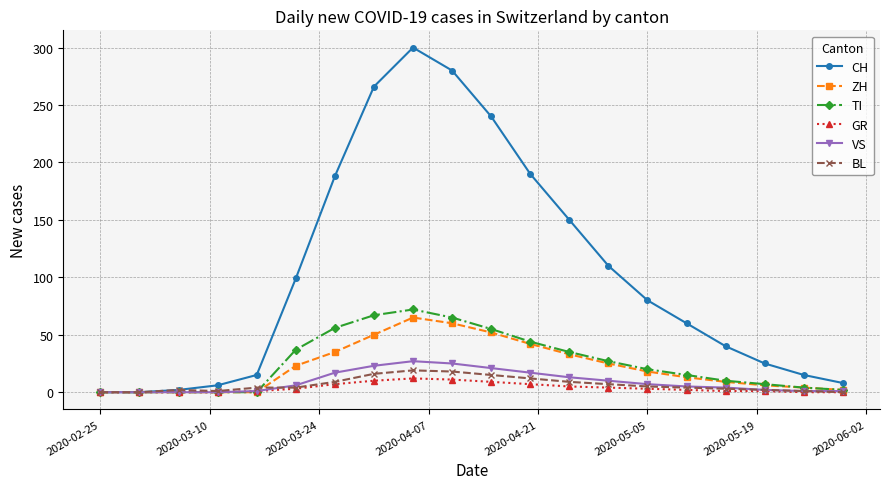

Which series has the largest total across all categories?

CH